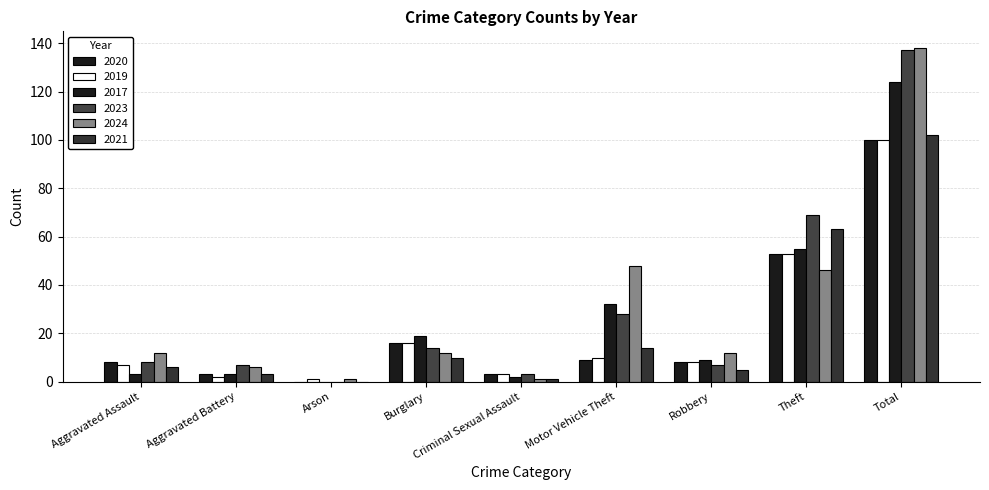

What is the difference between the 2019 values at Aggravated Battery and Burglary?

14